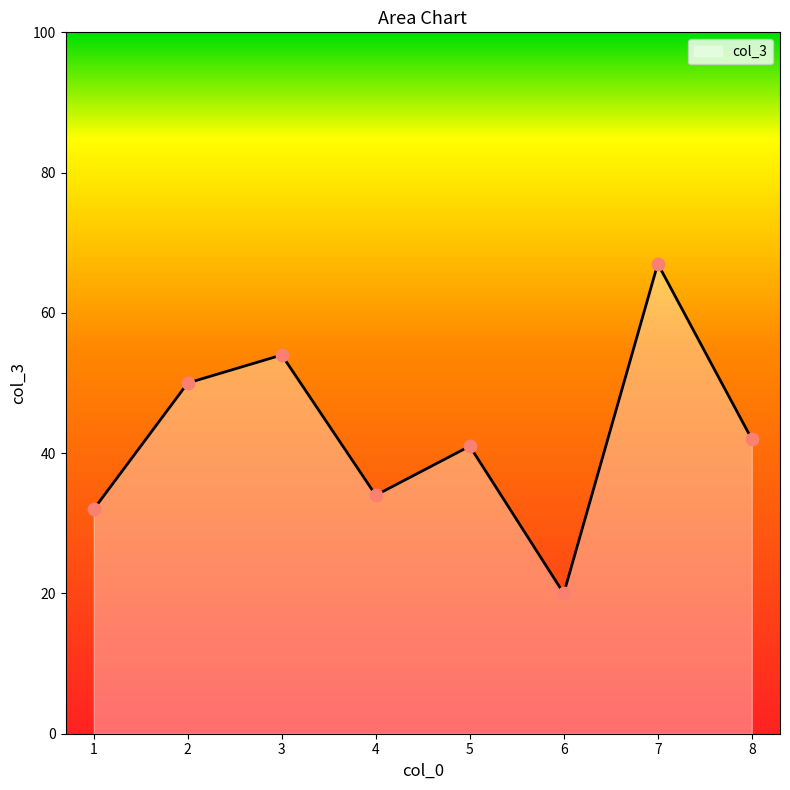

What is the change in value from 5 to 6?

-21